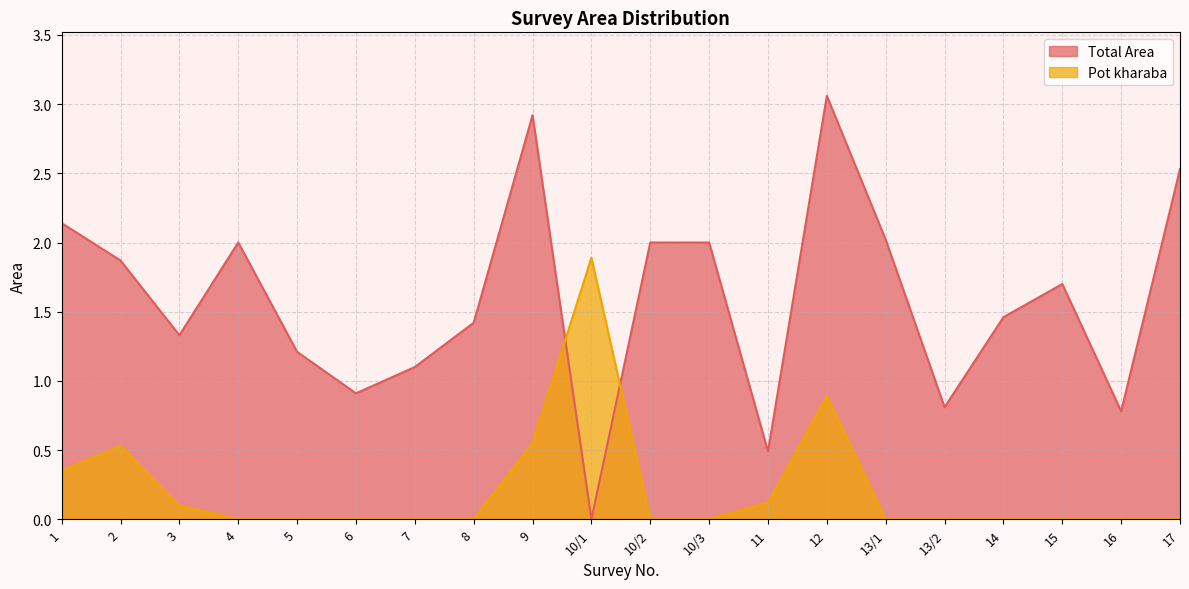

Reading right to left, transcribe all the data shown in this chart.

Total Area: 17=2.5	16=0.8	15=1.7	14=1.5	13/2=0.8	13/1=2.0	12=3.1	11=0.5	10/3=2.0	10/2=2.0	10/1=0.0	9=2.9	8=1.4	7=1.1	6=0.9	5=1.2	4=2.0	3=1.3	2=1.9	1=2.1
Pot kharaba: 17=0.0	16=0.0	15=0.0	14=0.0	13/2=0.0	13/1=0.0	12=0.9	11=0.1	10/3=0.0	10/2=0.0	10/1=1.9	9=0.6	8=0.0	7=0.0	6=0.0	5=0.0	4=0.0	3=0.1	2=0.5	1=0.3